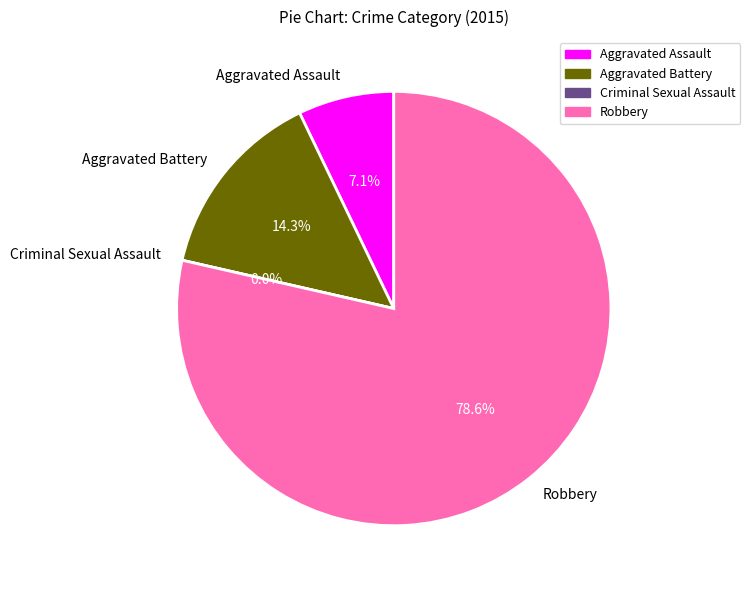

What is the majority slice?

Robbery